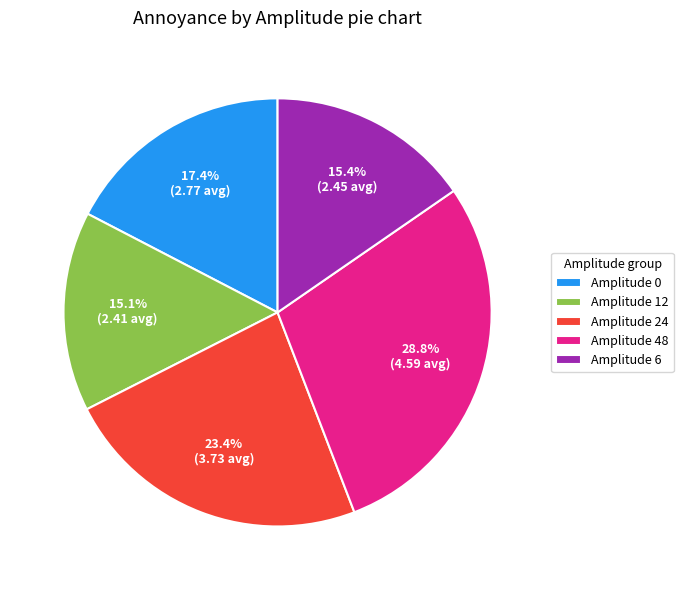

How much of the chart is everything except Amplitude 12?

84.9%